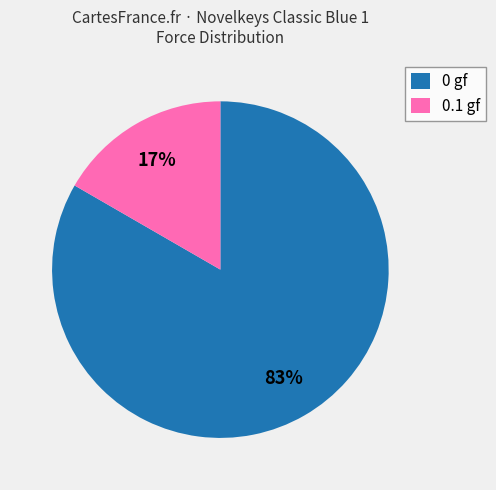

To the nearest percent, what is the average slice percentage?

50%